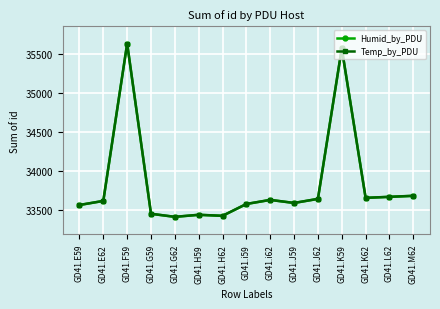

What value does the Humid_by_PDU series have at GD41.G59, to the nearest 10?

33460